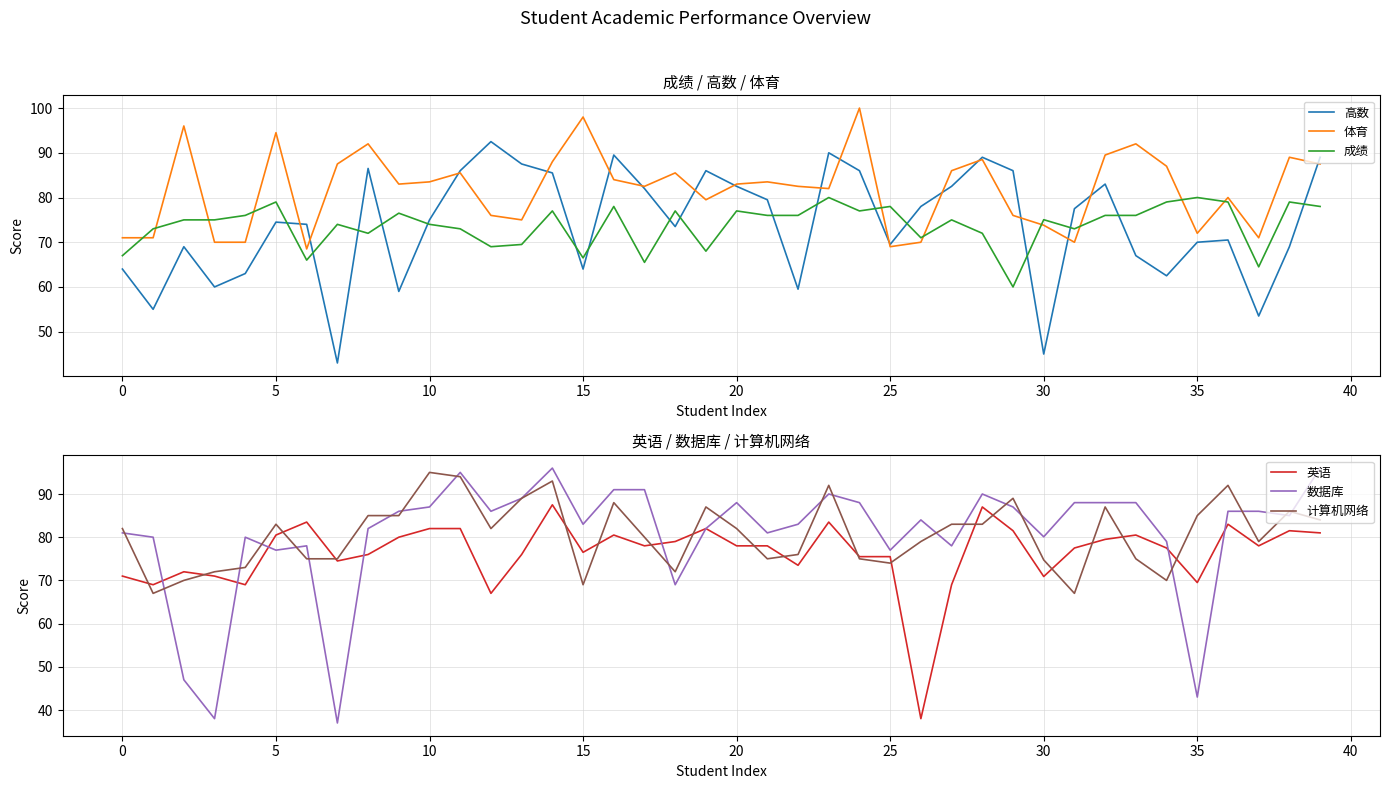

Reading left to right, list all the values displayed in this chart.

高数: 64.0	55.0	69.0	60.0	63.0	74.5	74.0	43.0	86.5	59.0	75.0	86.0	92.5	87.5	85.5	64.0	89.5	82.0	73.5	86.0	82.5	79.5	59.5	90.0	86.0	69.5	78.0	82.5	89.0	86.0	45.0	77.5	83.0	67.0	62.5	70.0	70.5	53.5	69.0	89.0
体育: 71.0	71.0	96.0	70.0	70.0	94.5	68.5	87.5	92.0	83.0	83.5	85.5	76.0	75.0	88.0	98.0	84.0	82.5	85.5	79.5	83.0	83.5	82.5	82.0	100.0	69.0	70.0	86.0	88.5	76.0	73.8	70.0	89.5	92.0	87.0	72.0	80.0	71.0	89.0	87.5
成绩: 67.0	73.0	75.0	75.0	76.0	79.0	66.0	74.0	72.0	76.5	74.0	73.0	69.0	69.5	77.0	66.5	78.0	65.5	77.0	68.0	77.0	76.0	76.0	80.0	77.0	78.0	71.0	75.0	72.0	60.0	75.0	73.0	76.0	76.0	79.0	80.0	79.0	64.5	79.0	78.0
英语: 71.0	69.0	72.0	71.0	69.0	80.5	83.5	74.5	76.0	80.0	82.0	82.0	67.0	76.0	87.5	76.5	80.5	78.0	79.0	82.0	78.0	78.0	73.5	83.5	75.5	75.5	38.0	69.0	87.0	81.5	70.9	77.5	79.5	80.5	77.5	69.5	83.0	78.0	81.5	81.0
数据库: 81.0	80.0	47.0	38.0	80.0	77.0	78.0	37.0	82.0	86.0	87.0	95.0	86.0	89.0	96.0	83.0	91.0	91.0	69.0	82.0	88.0	81.0	83.0	90.0	88.0	77.0	84.0	78.0	90.0	87.0	80.1	88.0	88.0	88.0	79.0	43.0	86.0	86.0	85.0	96.0
计算机网络: 82.0	67.0	70.0	72.0	73.0	83.0	75.0	75.0	85.0	85.0	95.0	94.0	82.0	89.0	93.0	69.0	88.0	80.0	72.0	87.0	82.0	75.0	76.0	92.0	75.0	74.0	79.0	83.0	83.0	89.0	74.7	67.0	87.0	75.0	70.0	85.0	92.0	79.0	86.0	84.0